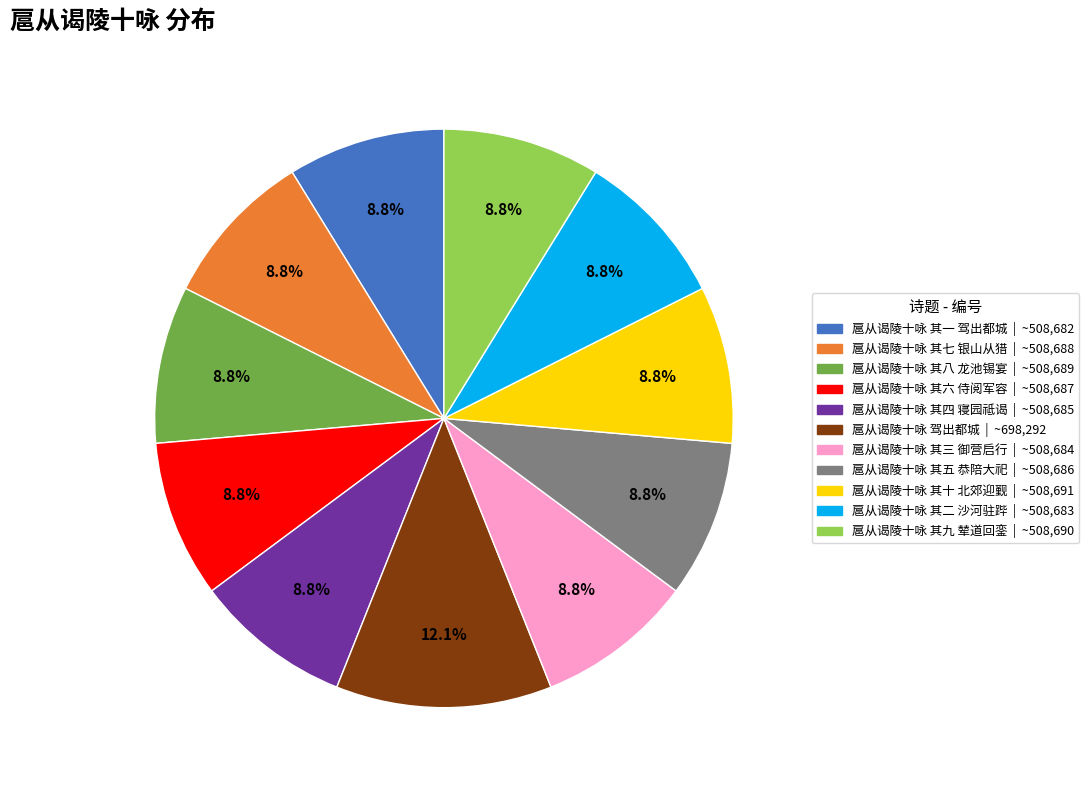

What percentage is NOT represented by 扈从谒陵十咏 其五 恭陪大祀?

91.2%